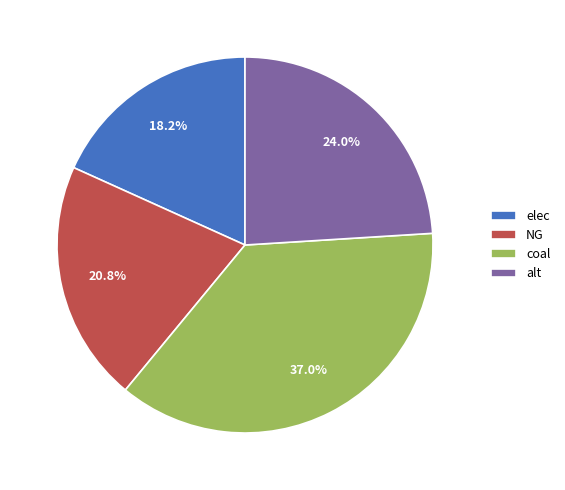

Approximately how many times larger is the value at elec compared to coal?

0.5